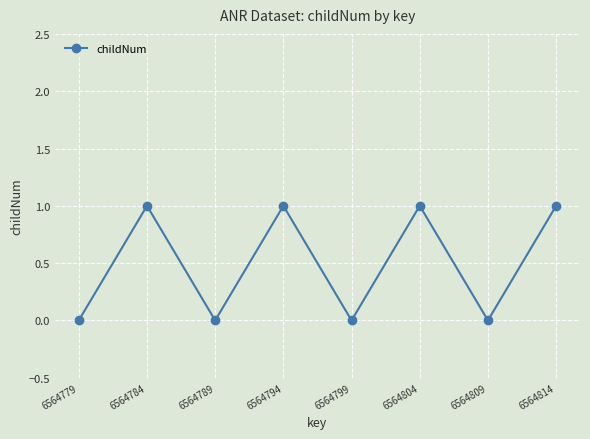

How many points are higher than both their immediate neighbors (excluding endpoints)?

3